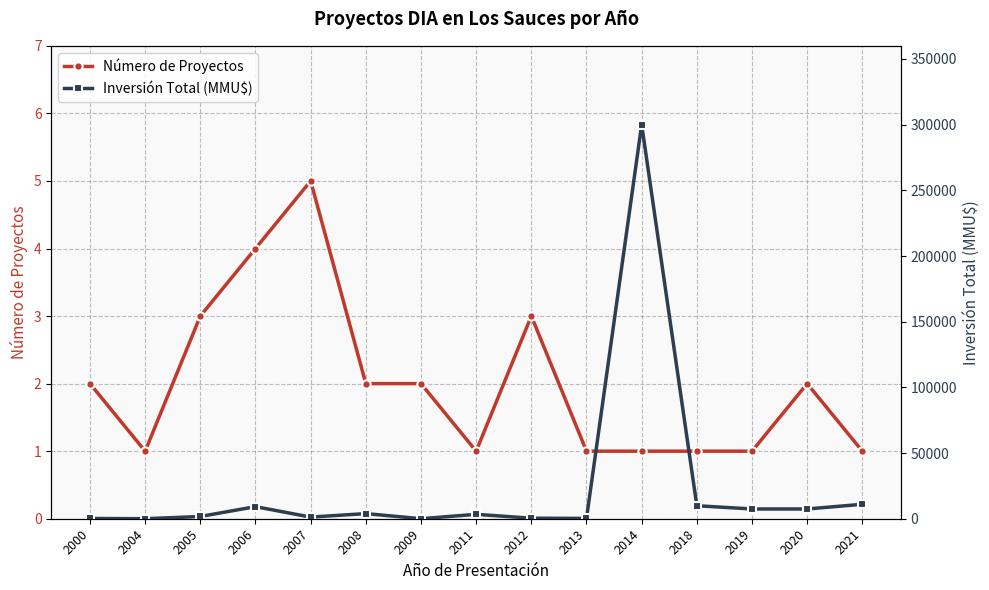

True or false: Número de Proyectos has a value of 1 at 2019.

True